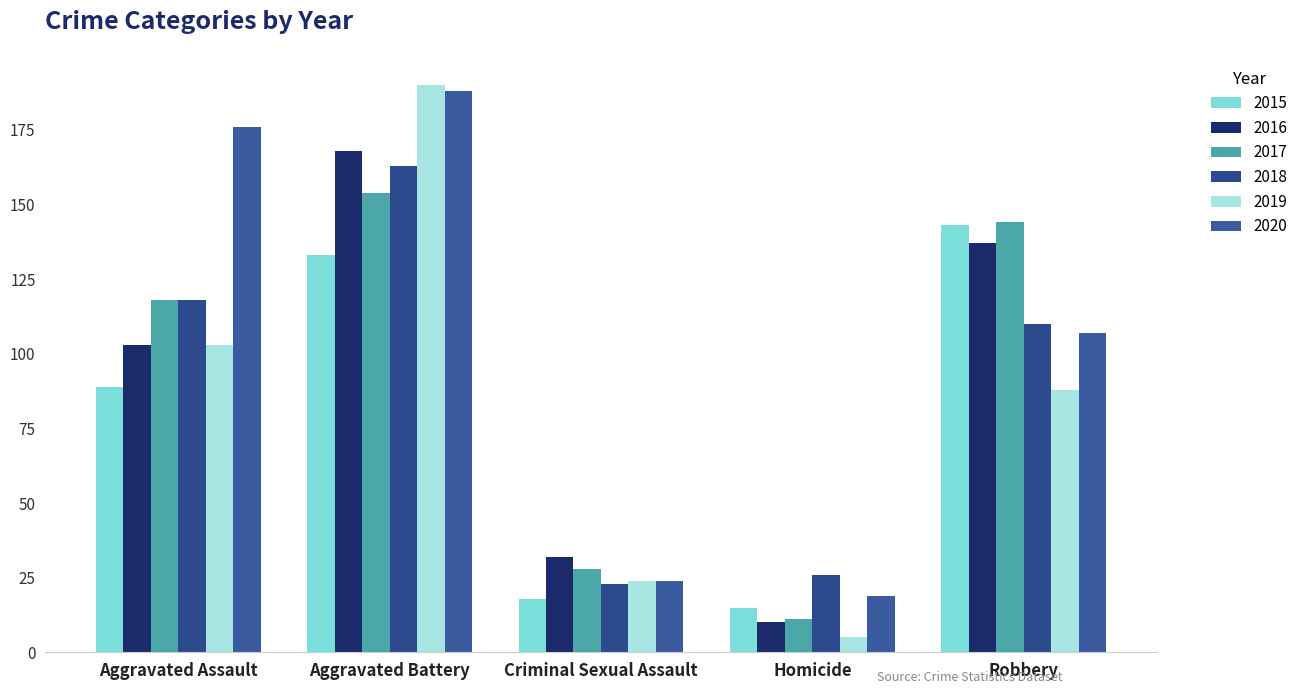

How many distinct data groups are displayed?

6